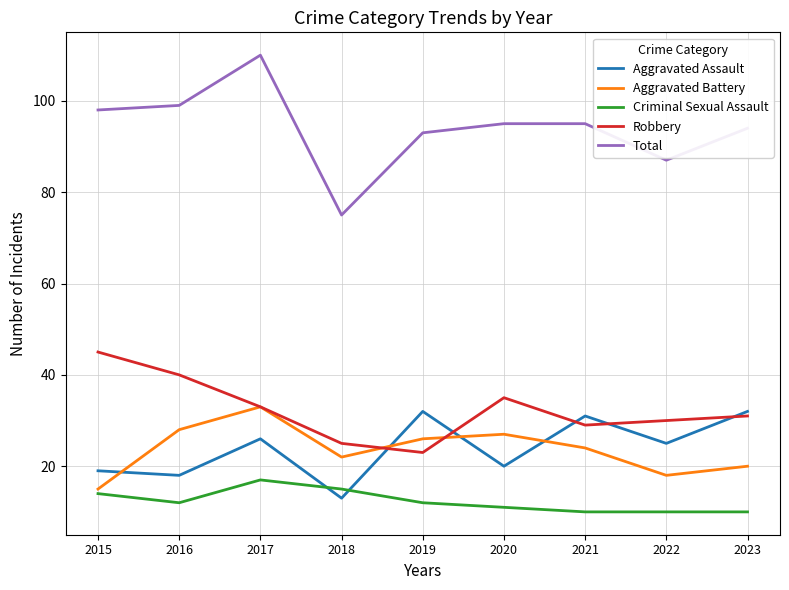

The value of Criminal Sexual Assault at 2019 is 7. True or false?

False